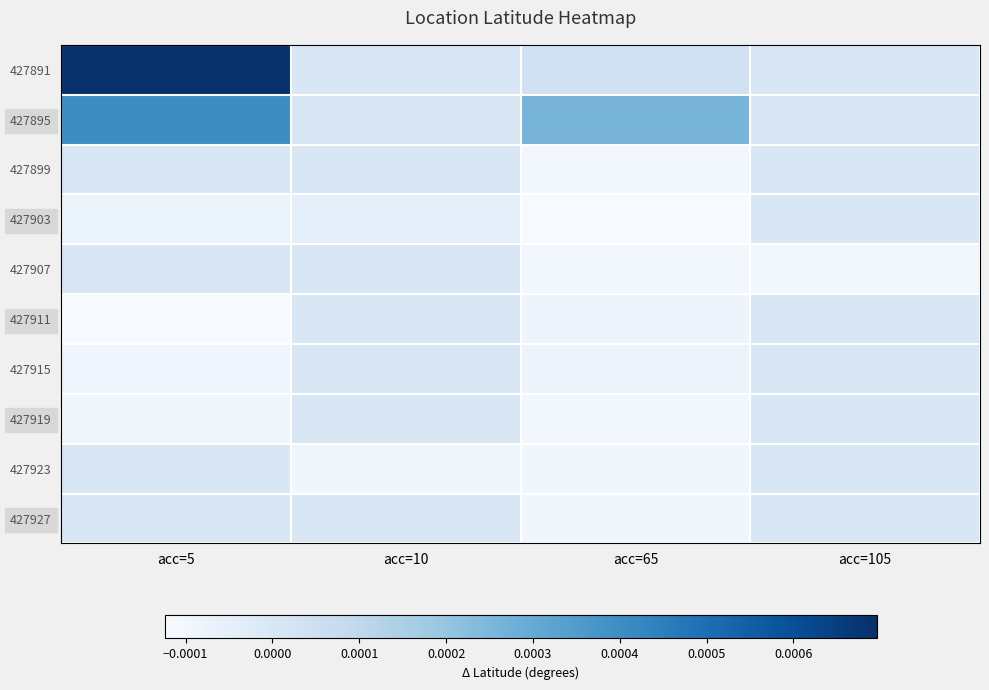

Between acc=105 and acc=65, which is larger?

acc=65